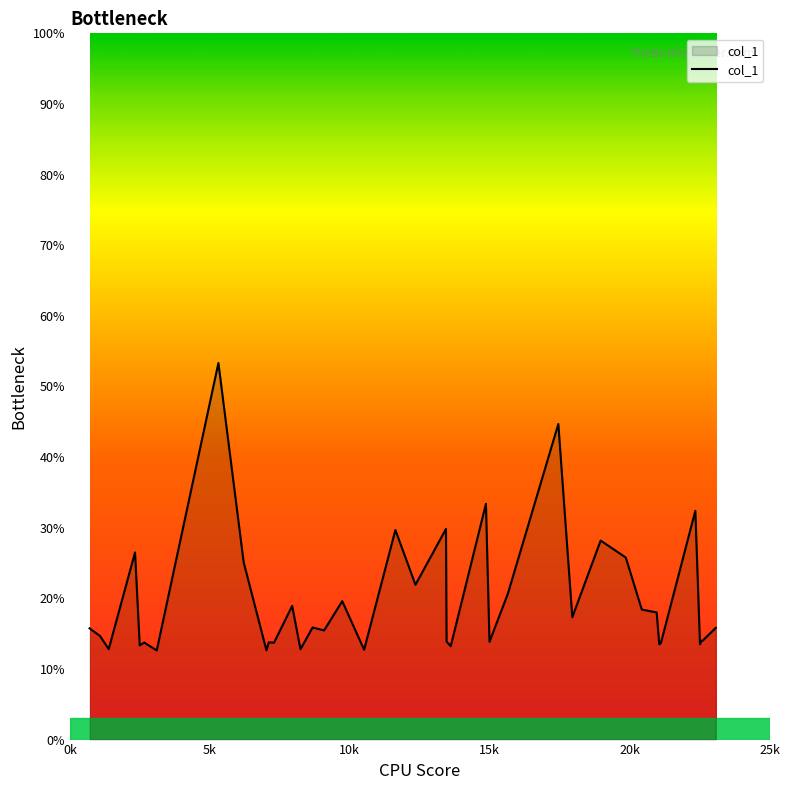

What is the greatest value displayed?

53.3